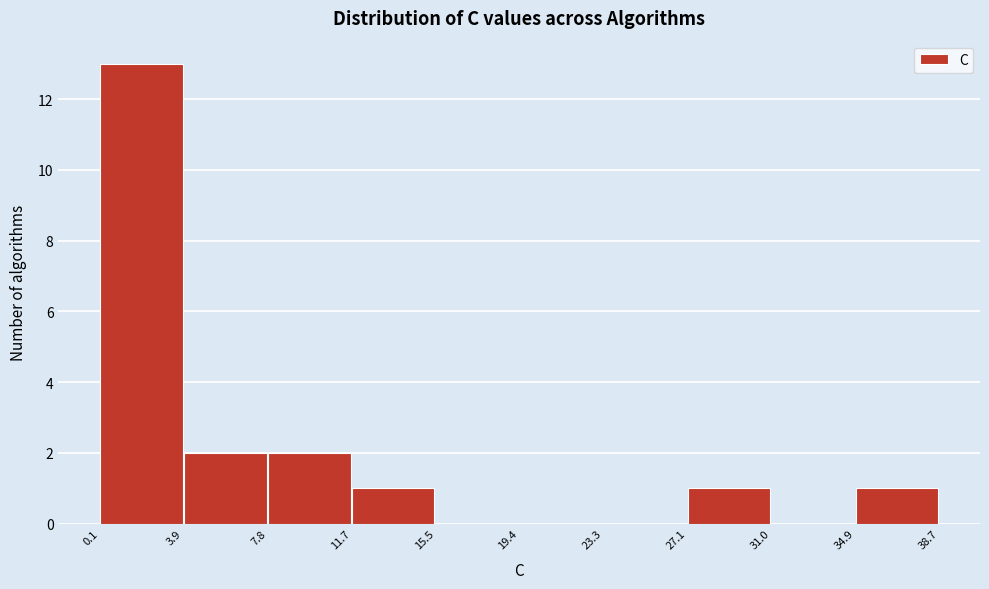

Reading left to right, transcribe this chart: for each bar, give the range it covers on the x-axis and its height. The values are not printed on the chart, so give them approximately, as read against the axis.

0.1 to 3.9: 13
3.9 to 7.8: 2
7.8 to 11.7: 2
11.7 to 15.5: 1
15.5 to 19.4: 0
19.4 to 23.3: 0
23.3 to 27.1: 0
27.1 to 31.0: 1
31.0 to 34.9: 0
34.9 to 38.7: 1